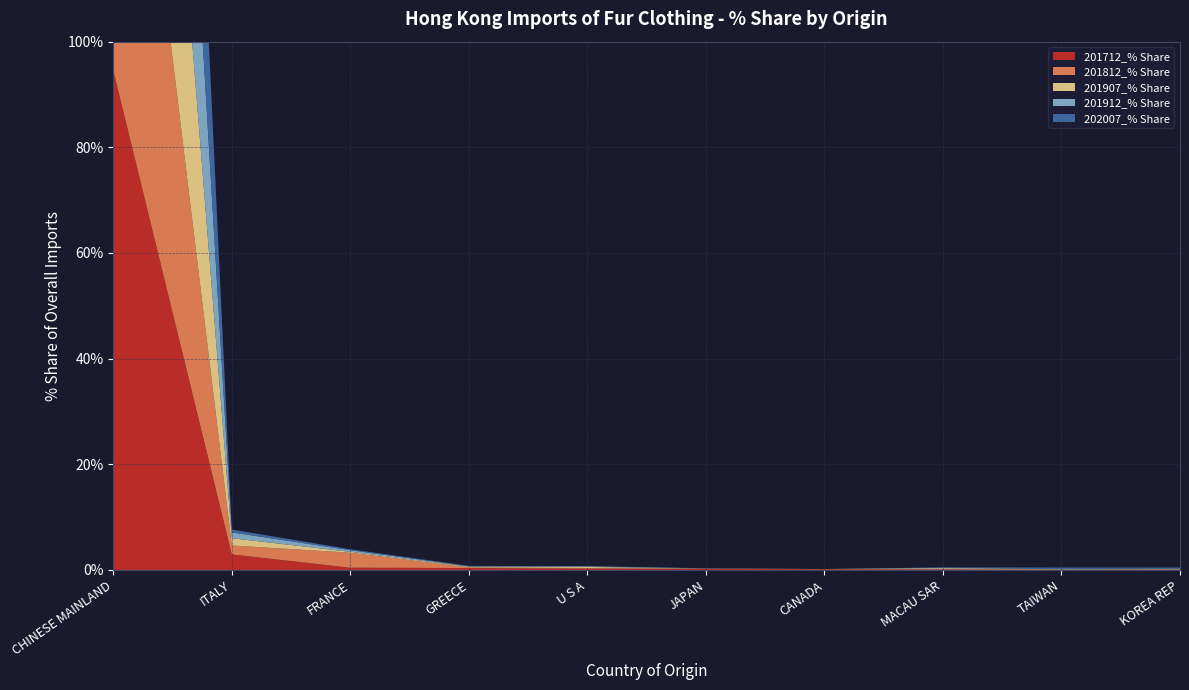

Reading left to right, transcribe all the data shown in this chart.

201712_% Share: CHINESE MAINLAND=94.6	ITALY=2.9	FRANCE=0.4	GREECE=0.4	U S A=0.2	JAPAN=0.2	CANADA=0.1	MACAU SAR=0.1	TAIWAN=0.0	KOREA REP=0.0
201812_% Share: CHINESE MAINLAND=94.7	ITALY=1.7	FRANCE=2.8	GREECE=0.1	U S A=0.1	JAPAN=0.0	CANADA=0.1	MACAU SAR=0.1	TAIWAN=0.0	KOREA REP=0.1
201907_% Share: CHINESE MAINLAND=97.6	ITALY=1.4	FRANCE=0.2	GREECE=0.1	U S A=0.2	JAPAN=0.0	CANADA=0.0	MACAU SAR=0.2	TAIWAN=0.1	KOREA REP=0.1
201912_% Share: CHINESE MAINLAND=97.8	ITALY=1.1	FRANCE=0.3	GREECE=0.1	U S A=0.1	JAPAN=0.0	CANADA=0.0	MACAU SAR=0.1	TAIWAN=0.0	KOREA REP=0.1
202007_% Share: CHINESE MAINLAND=98.5	ITALY=0.5	FRANCE=0.2	GREECE=0.1	U S A=0.0	JAPAN=0.0	CANADA=0.0	MACAU SAR=0.1	TAIWAN=0.3	KOREA REP=0.2